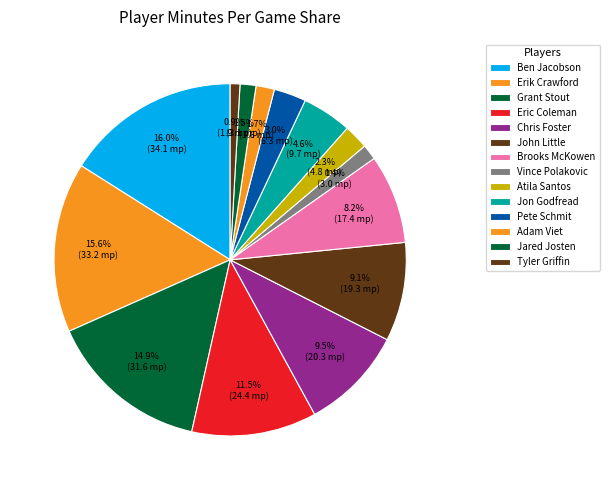

How many slices are in this pie chart?

14